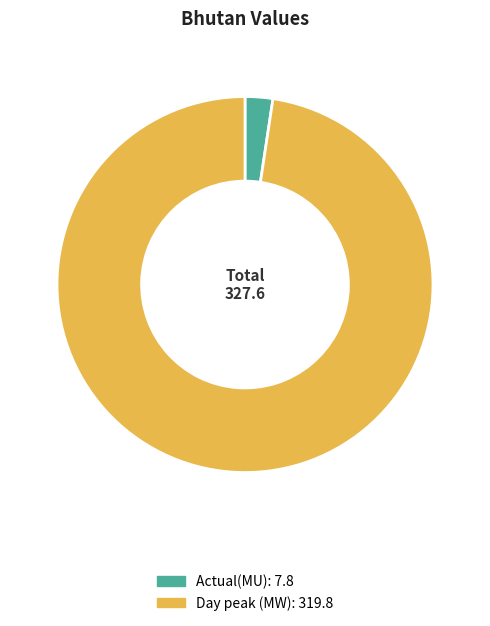

Is there a majority slice in this chart?

Yes